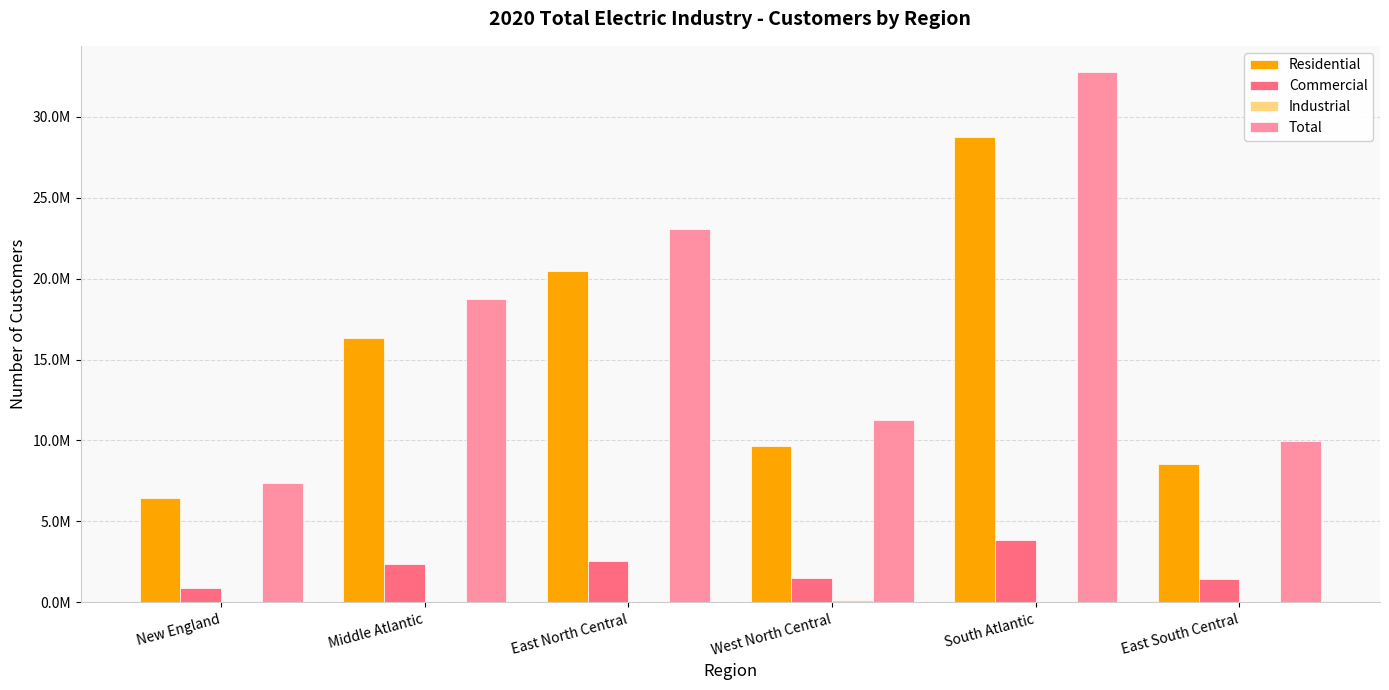

How many series are shown in this chart?

4